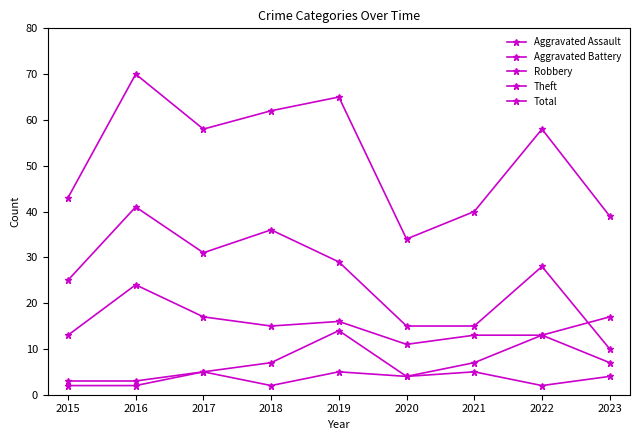

Count the number of categories in the chart.

9